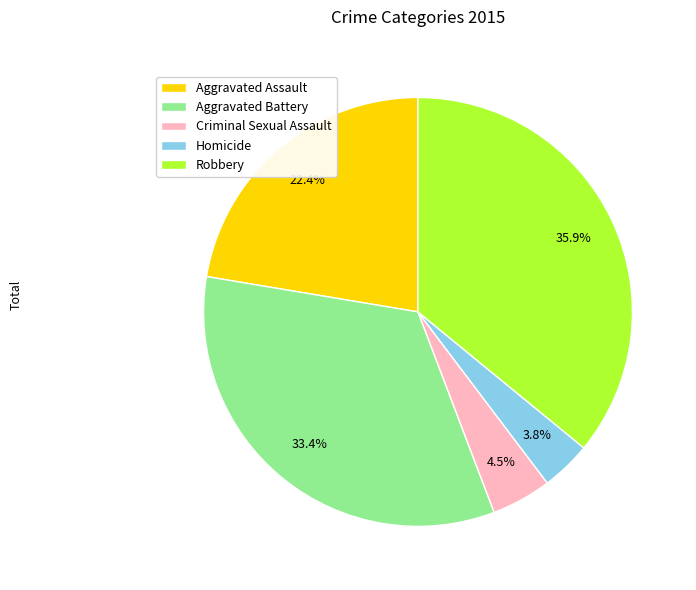

Count the number of slices in the pie.

5